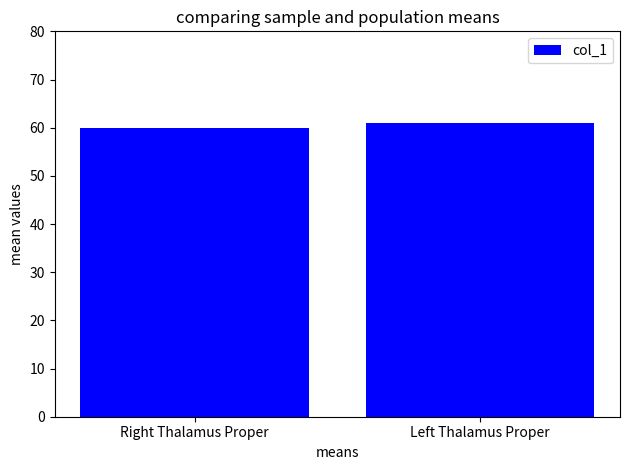

What is the maximum value shown in the chart?

61